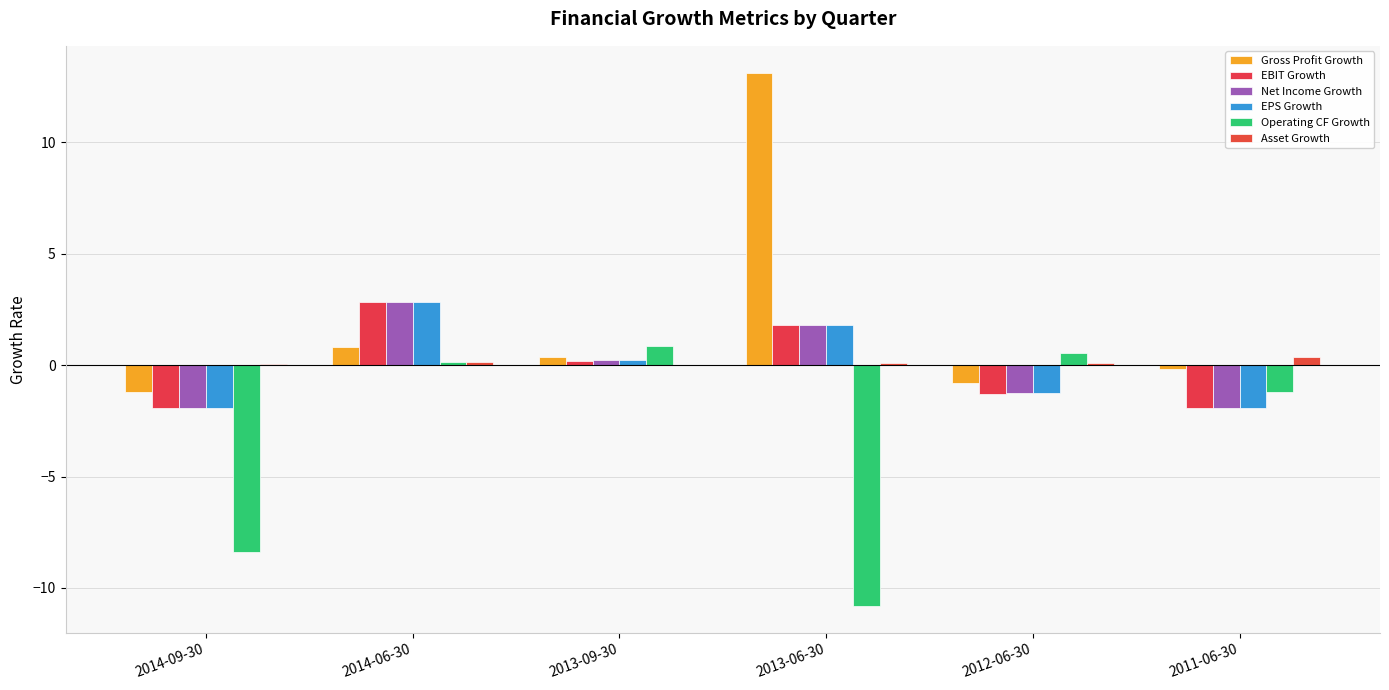

The Net Income Growth series shows -1.9 at 2014-09-30. True or false?

True